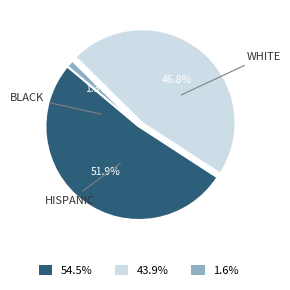

Is there a majority slice in this chart?

Yes